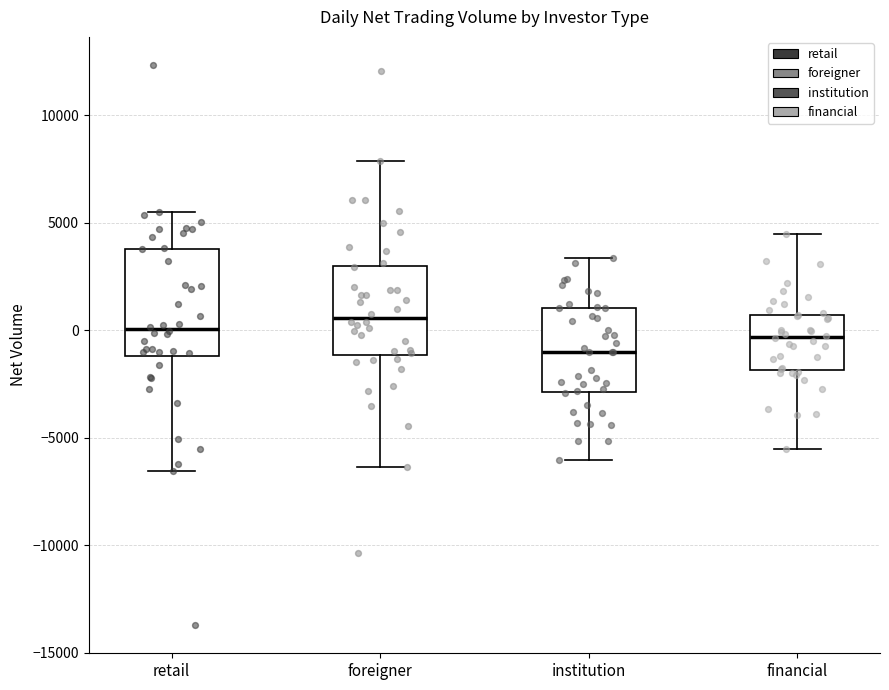

Which box's median line is the highest?

foreigner